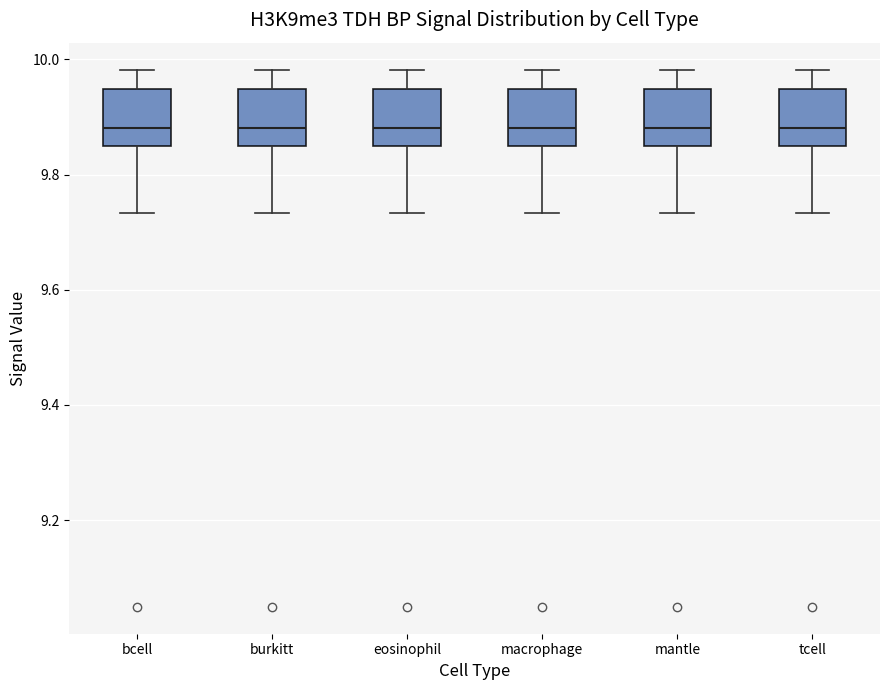

Reading left to right, read every box against the y-axis: the position of its median line, the range the box covers, and the ends of its whiskers. The values are not printed on the chart, so give them approximately, as read against the axis.

bcell: median 9.88, box 9.84 to 9.94, whiskers 9.74 to 9.98
burkitt: median 9.88, box 9.84 to 9.94, whiskers 9.74 to 9.98
eosinophil: median 9.88, box 9.84 to 9.94, whiskers 9.74 to 9.98
macrophage: median 9.88, box 9.84 to 9.94, whiskers 9.74 to 9.98
mantle: median 9.88, box 9.84 to 9.94, whiskers 9.74 to 9.98
tcell: median 9.88, box 9.84 to 9.94, whiskers 9.74 to 9.98